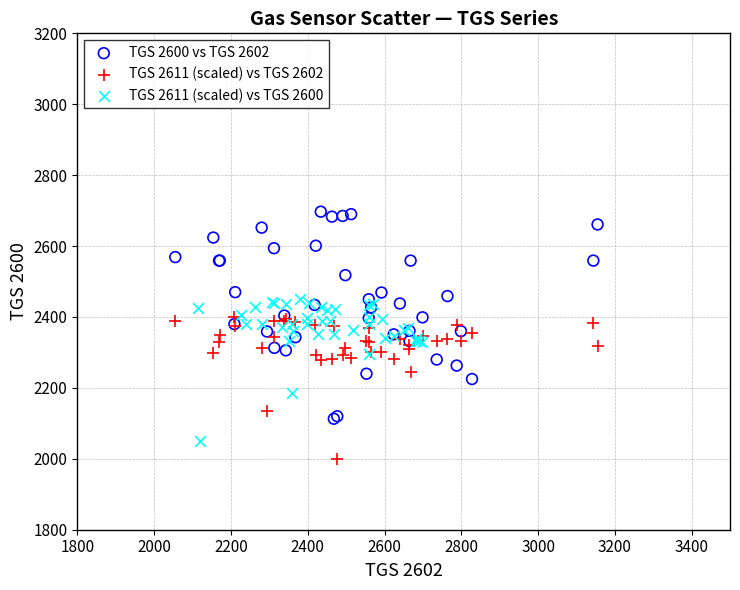

Which series has the largest Y range (max minus min)?

TGS 2600 vs TGS 2602